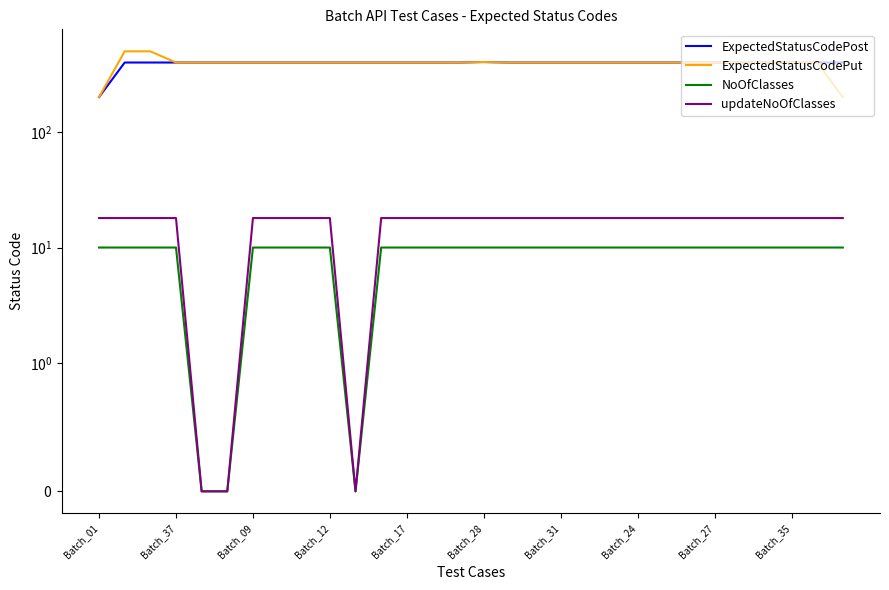

What is the spread (max minus min) of values at Batch_17?

390